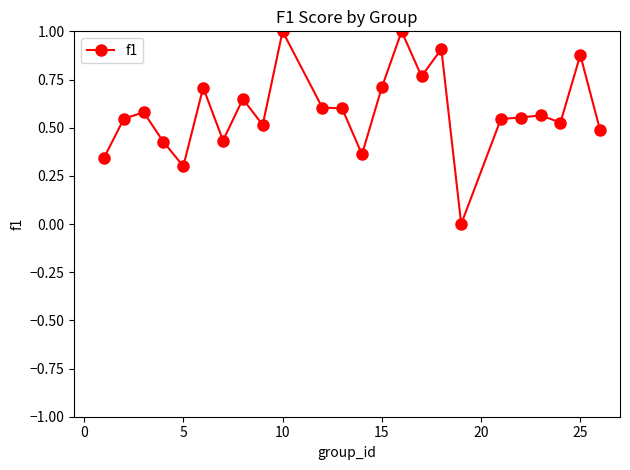

True or false: the data has more than 0 interior local peaks.

True